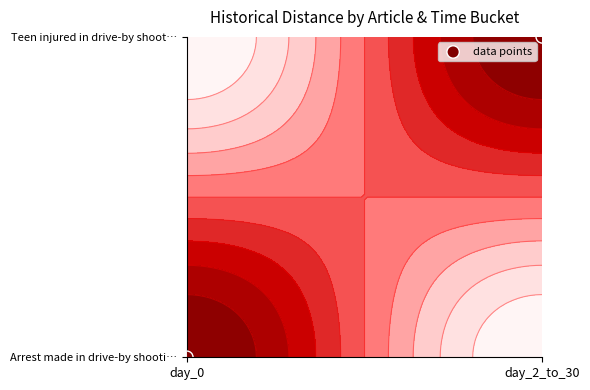

How many values are below 1?

1